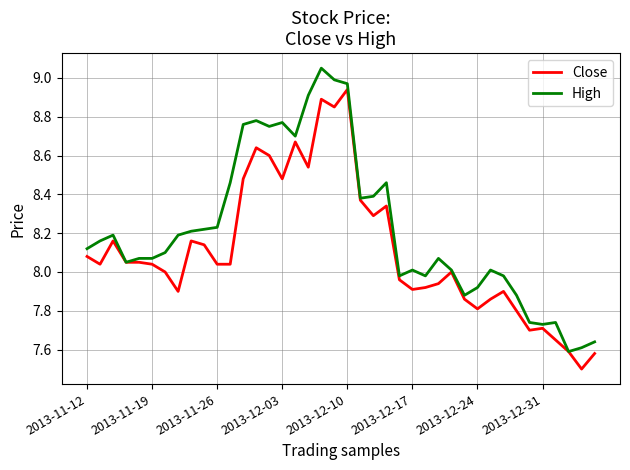

What are all the series names shown in the legend?

Close, High